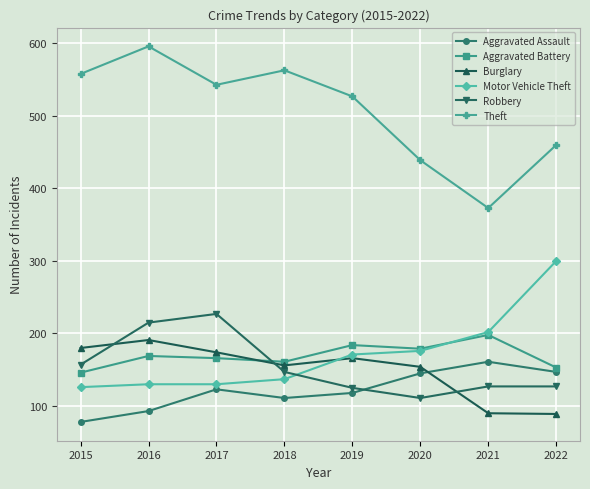

The value of Theft at 2018 is 563. True or false?

True